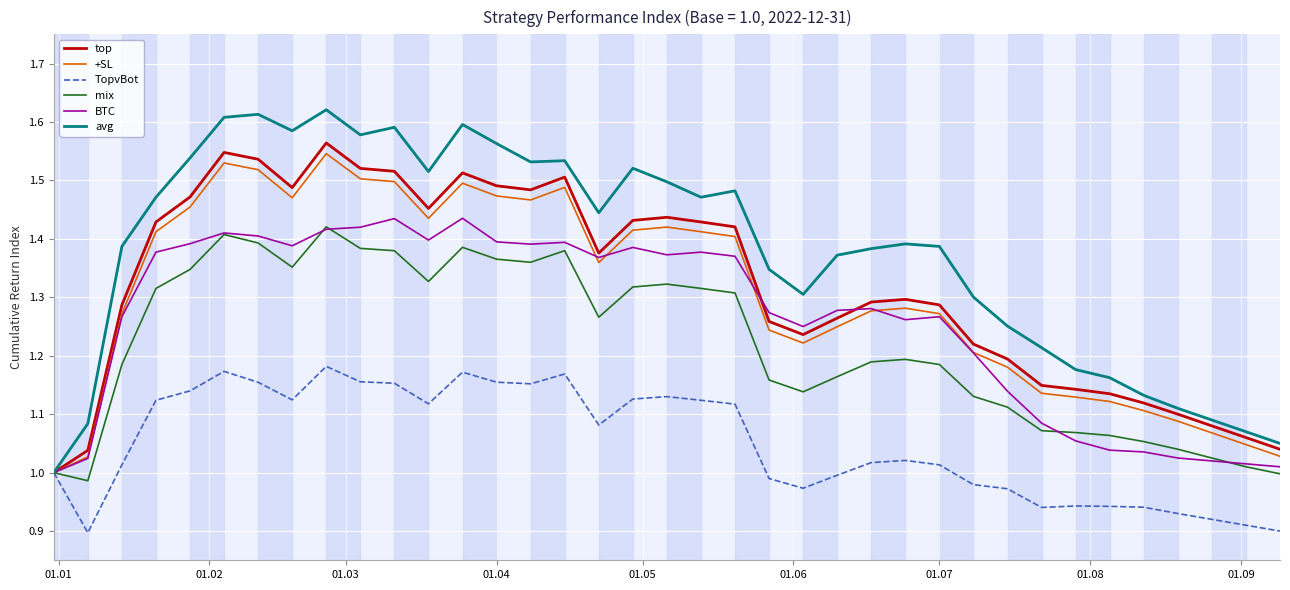

Which series has the largest range (max minus min)?

avg